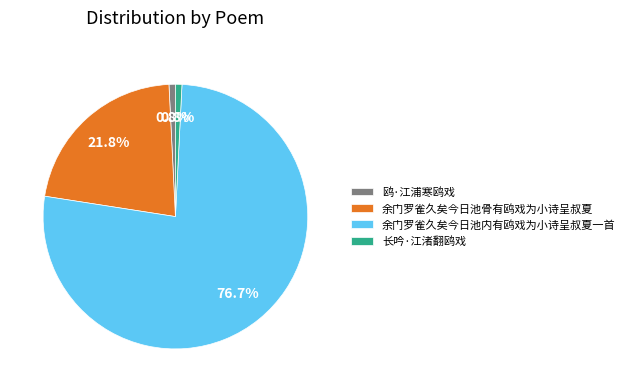

Is it true that 余门罗雀久矣今日池骨有鸥戏为小诗呈叔夏 is 29% of the pie?

False